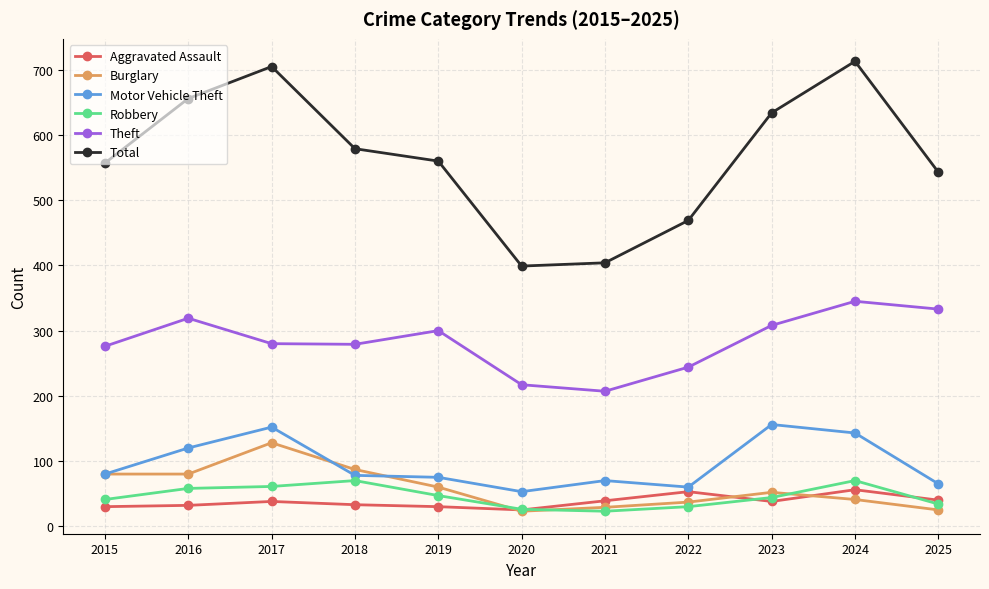

What is the difference between the Robbery values at 2016 and 2022?

28